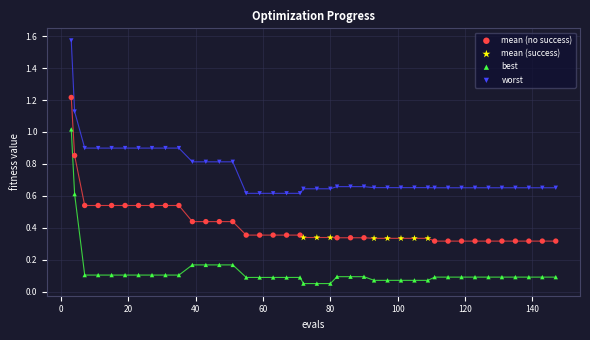

What are all the series names shown in the legend?

mean (no success), mean (success), best, worst